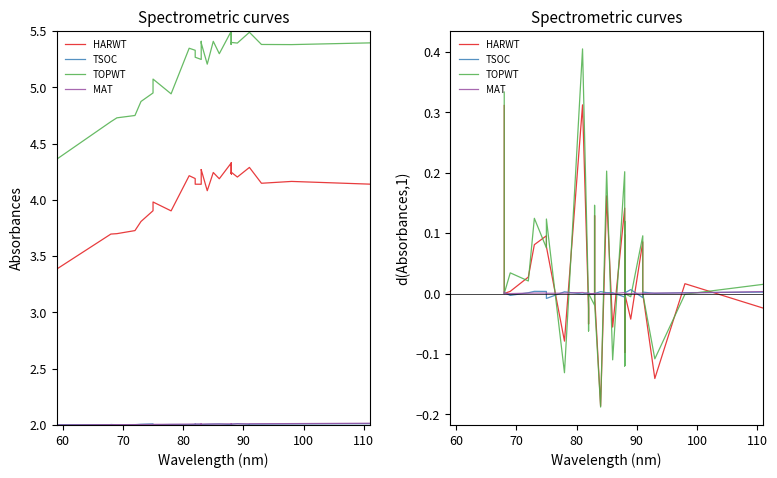

Reading left to right, what are all the values shown in this chart?

HARWT: 0.3	0.0	0.0	0.0	0.1	0.1	0.1	-0.1	0.3	-0.0	-0.1	0.0	-0.0	0.1	0.0	-0.0	-0.2	0.2	-0.1	0.1	-0.1	0.0	0.1	-0.1	0.0	0.0	0.0	-0.0	0.1	0.0	-0.1	0.0	-0.0
TSOC: 0.0	0.0	-0.0	0.0	0.0	0.0	-0.0	0.0	-0.0	0.0	0.0	-0.0	0.0	-0.0	-0.0	0.0	0.0	0.0	0.0	-0.0	0.0	-0.0	-0.0	0.0	0.0	-0.0	0.0	0.0	-0.0	0.0	0.0	0.0	0.0
TOPWT: 0.3	0.0	0.0	0.0	0.1	0.1	0.1	-0.1	0.4	-0.0	-0.1	0.0	-0.0	0.1	0.0	-0.0	-0.2	0.2	-0.1	0.2	-0.1	0.0	0.1	-0.1	0.0	0.0	0.0	-0.0	0.1	0.0	-0.1	-0.0	0.0
MAT: 0.0	0.0	-0.0	0.0	0.0	0.0	0.0	0.0	0.0	0.0	0.0	0.0	0.0	0.0	-0.0	0.0	-0.0	0.0	-0.0	0.0	-0.0	0.0	0.0	-0.0	0.0	0.0	0.0	0.0	0.0	0.0	0.0	0.0	0.0